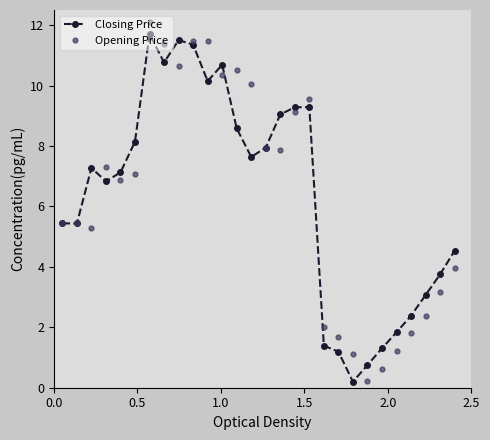

What is the value of the Opening Price point at the 19th from the left?

2.0